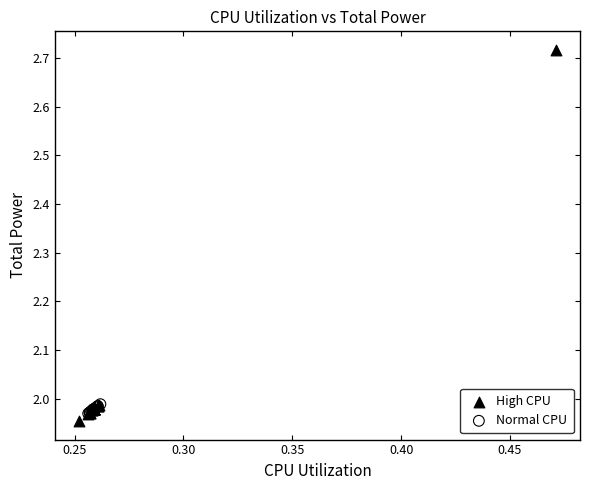

Which series has the widest spread of Y values?

High CPU